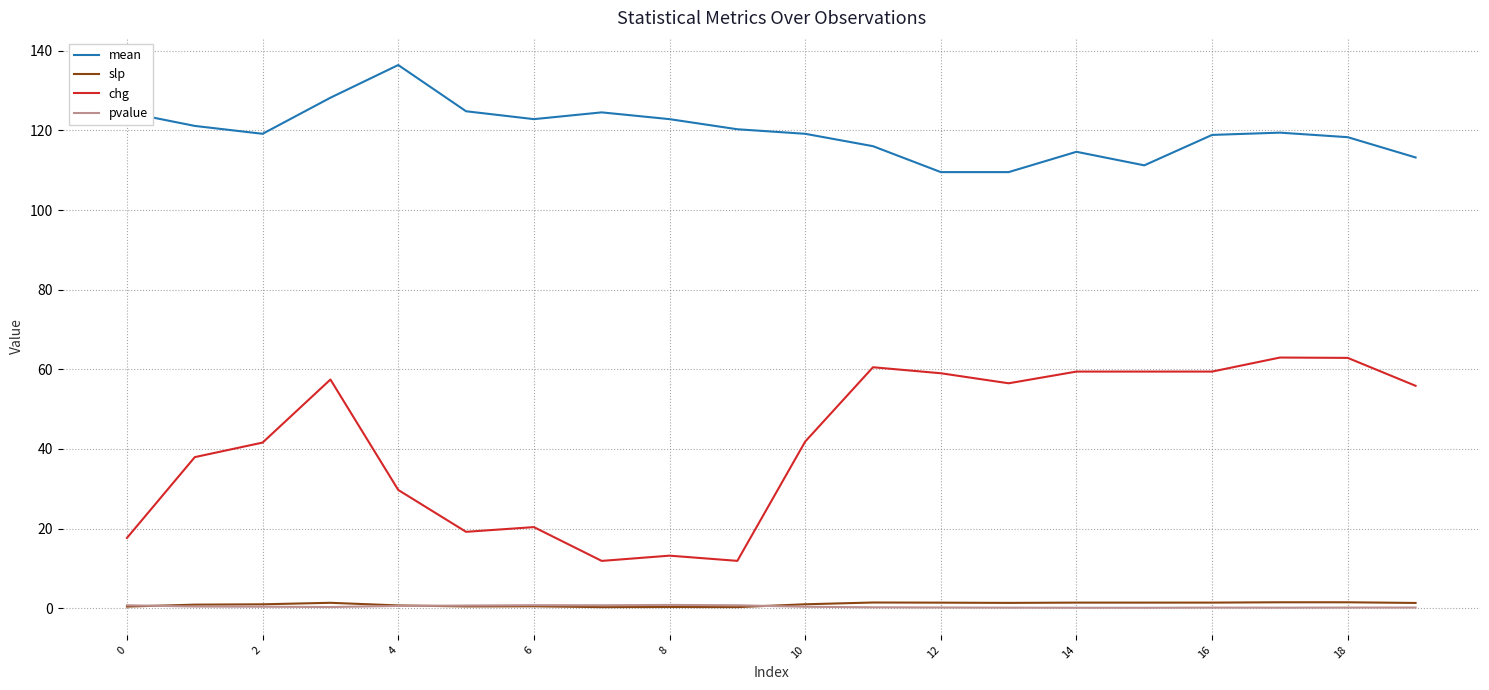

What is the difference between the second highest and second lowest values in the mean series?

18.7